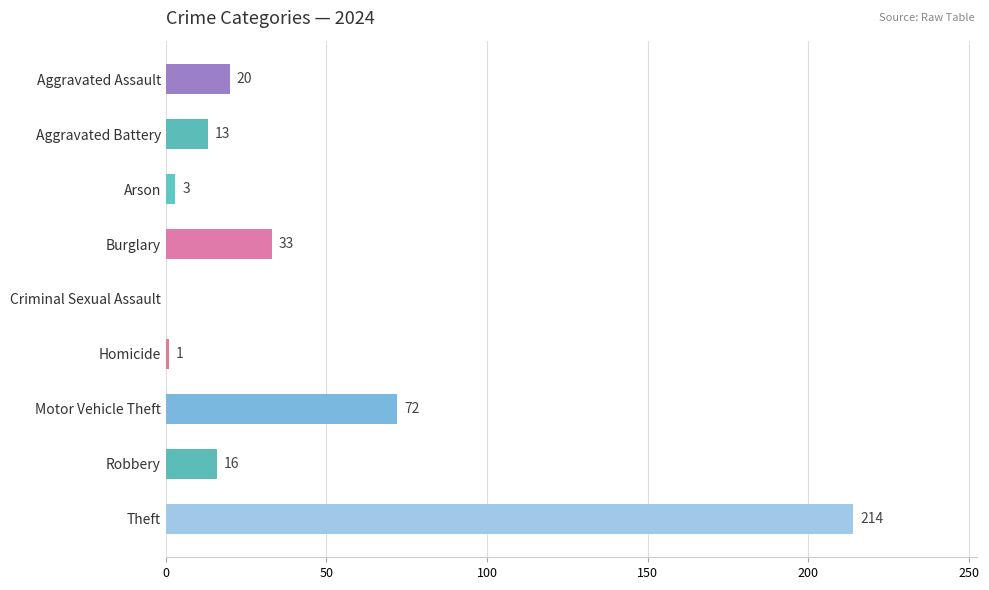

Read the value at Burglary, to the nearest 5.

35